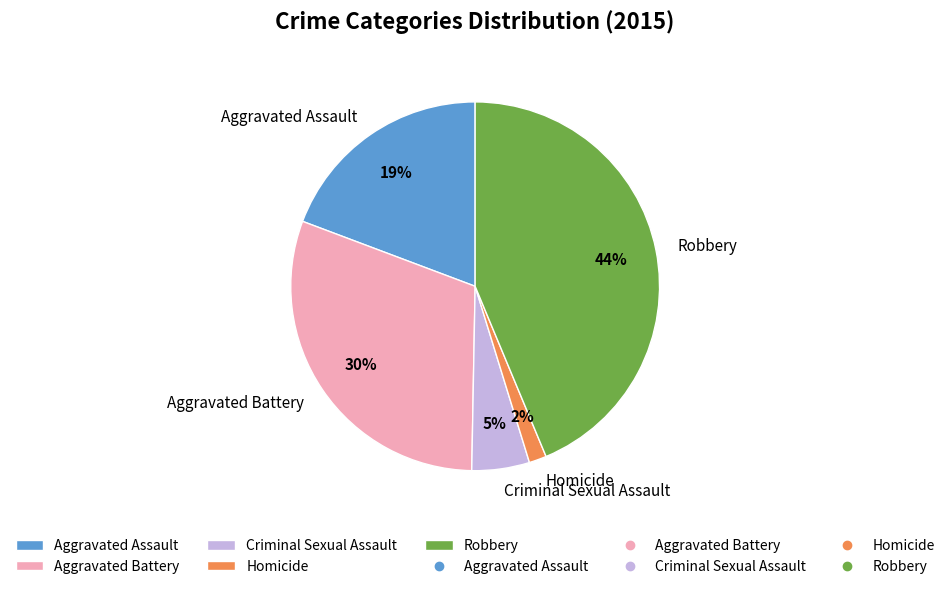

To the nearest percent, what portion does Aggravated Assault represent?

19%